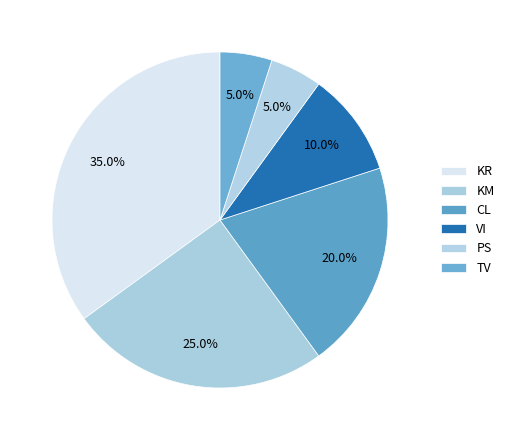

How many segments does this pie chart have?

6